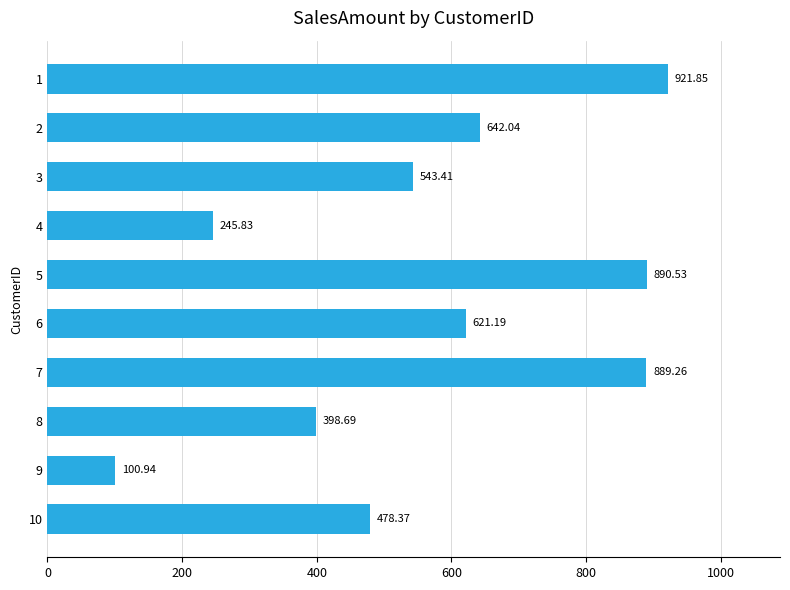

What is the average value?

573.2